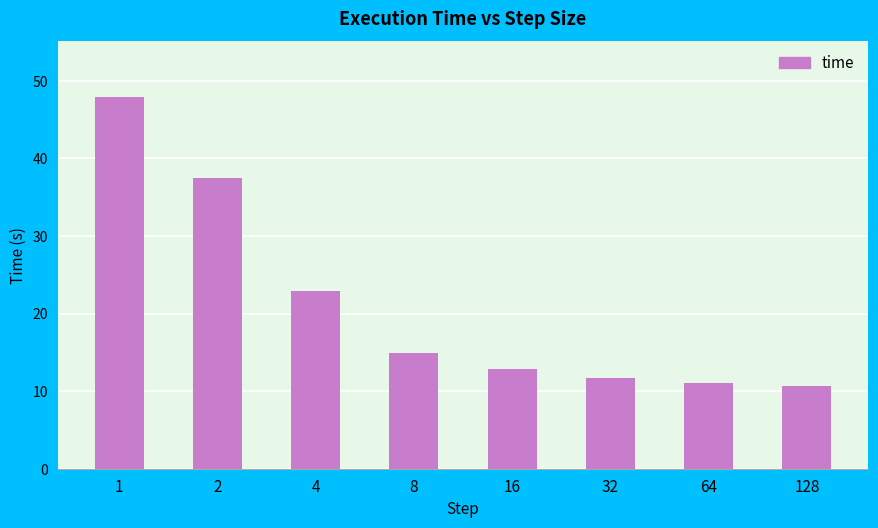

What is the change in value from 1 to 4?

-25.0